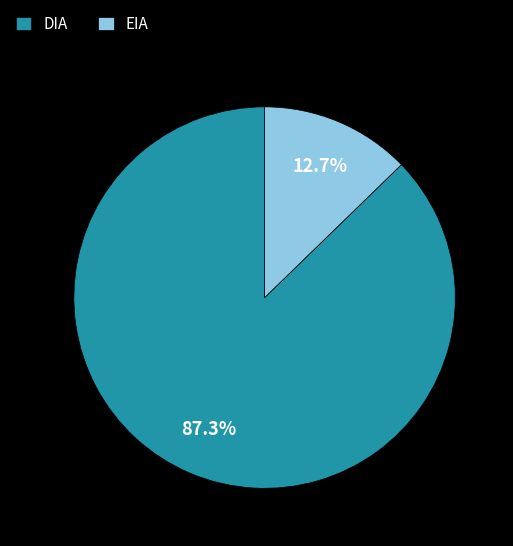

True or false: EIA accounts for 13% of the total.

True